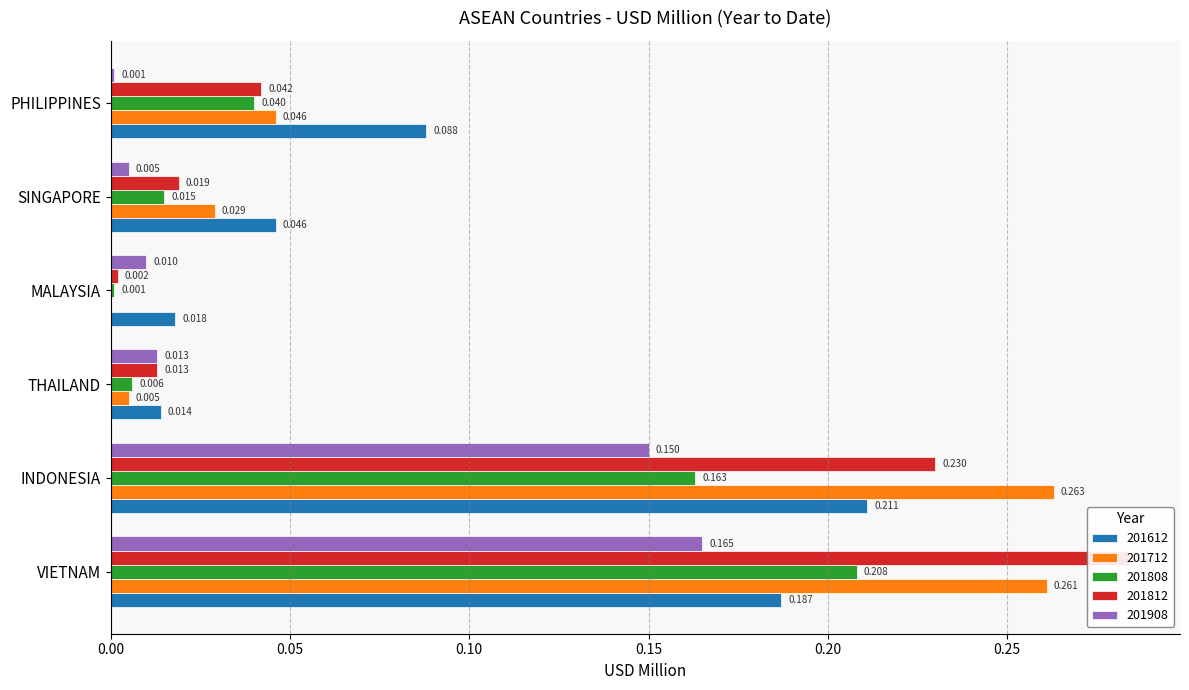

Reading left to right, extract all data points from this chart.

201612: VIETNAM=0.2	INDONESIA=0.2	THAILAND=0.0	MALAYSIA=0.0	SINGAPORE=0.0	PHILIPPINES=0.1
201712: VIETNAM=0.3	INDONESIA=0.3	THAILAND=0.0	MALAYSIA=0.0	SINGAPORE=0.0	PHILIPPINES=0.0
201808: VIETNAM=0.2	INDONESIA=0.2	THAILAND=0.0	MALAYSIA=0.0	SINGAPORE=0.0	PHILIPPINES=0.0
201812: VIETNAM=0.3	INDONESIA=0.2	THAILAND=0.0	MALAYSIA=0.0	SINGAPORE=0.0	PHILIPPINES=0.0
201908: VIETNAM=0.2	INDONESIA=0.1	THAILAND=0.0	MALAYSIA=0.0	SINGAPORE=0.0	PHILIPPINES=0.0